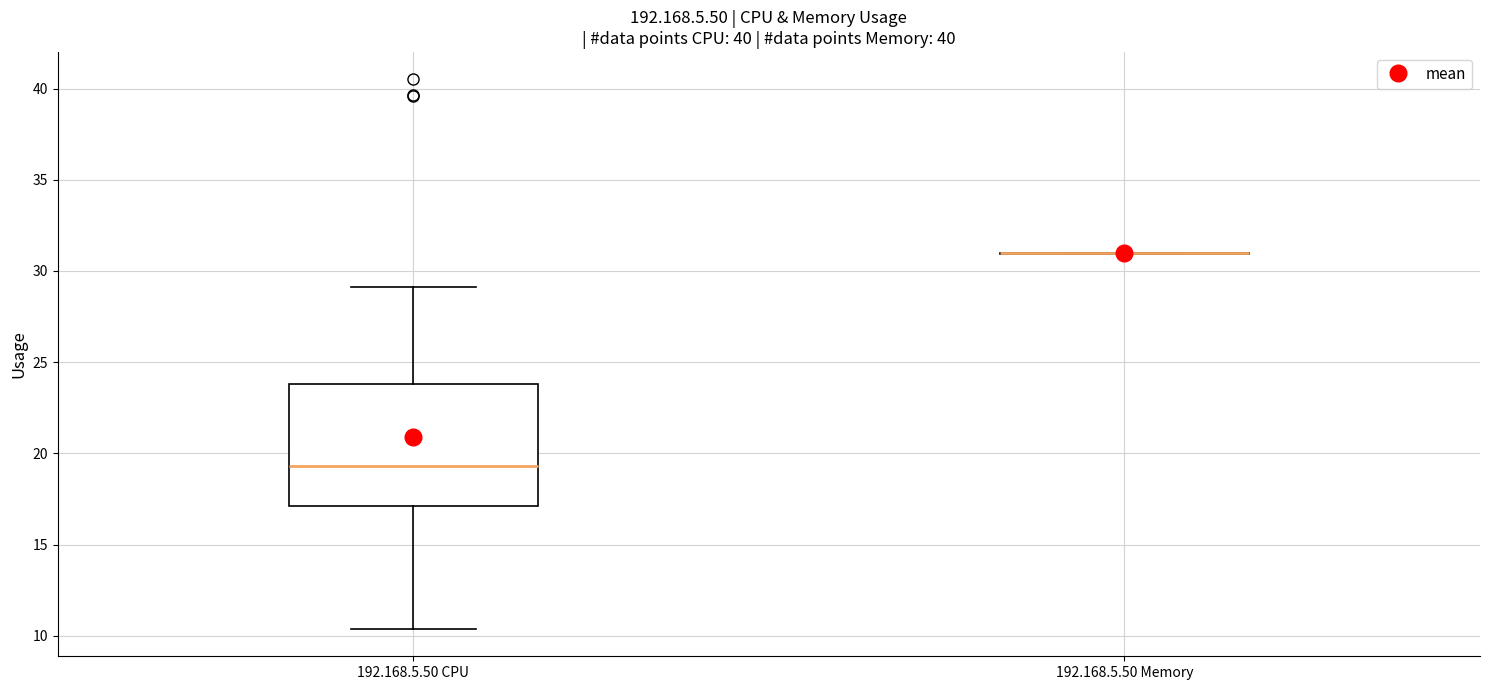

Reading left to right, read every box against the y-axis: the position of its median line, the range the box covers, and the ends of its whiskers. The values are not printed on the chart, so give them approximately, as read against the axis.

192.168.5.50 CPU: median 19.5, box 17.0 to 24.0, whiskers 10.5 to 29.0
192.168.5.50 Memory: box collapsed to a line at 31.0, whiskers 31.0 to 31.0